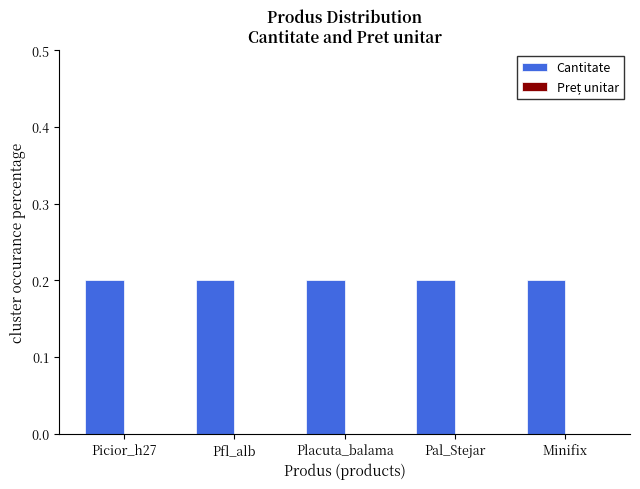

Reading left to right, list all the values displayed in this chart.

Cantitate: Picior_h27=0.2	Pfl_alb=0.2	Placuta_balama=0.2	Pal_Stejar=0.2	Minifix=0.2
Preț unitar: Picior_h27=0.0	Pfl_alb=0.0	Placuta_balama=0.0	Pal_Stejar=0.0	Minifix=0.0